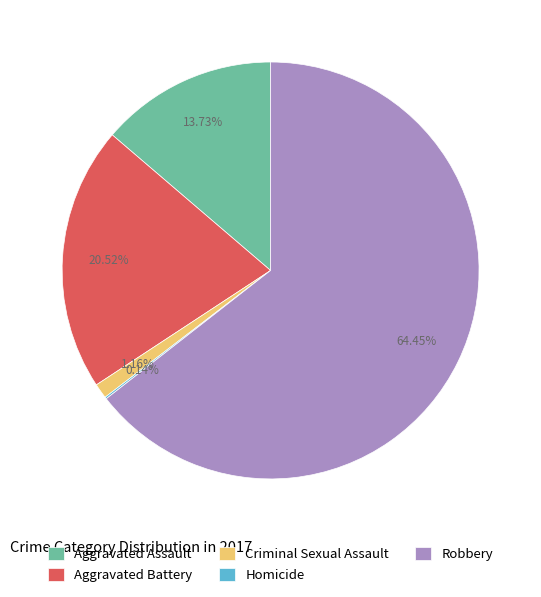

To the nearest percent, what percentage of the pie is Criminal Sexual Assault?

1%